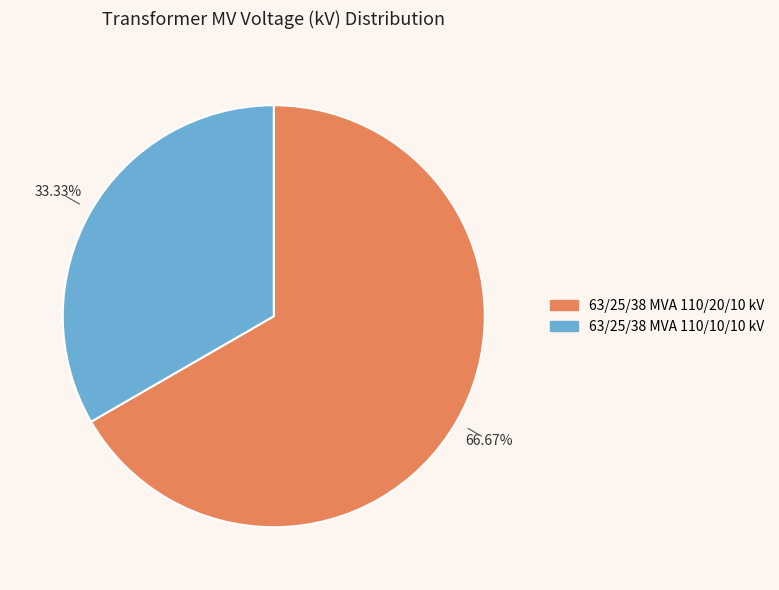

What is the largest slice in the pie chart?

63/25/38 MVA 110/20/10 kV